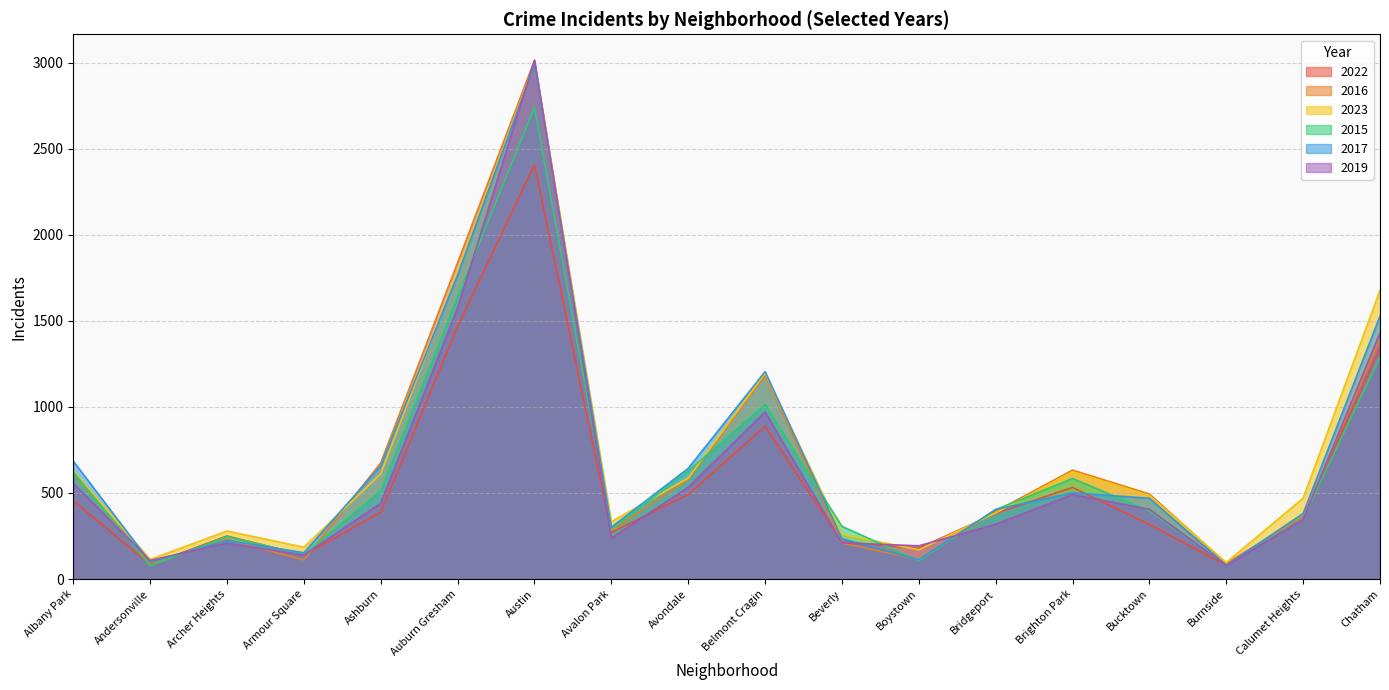

What is the difference between the maximum and minimum values in the 2017 series?

2910